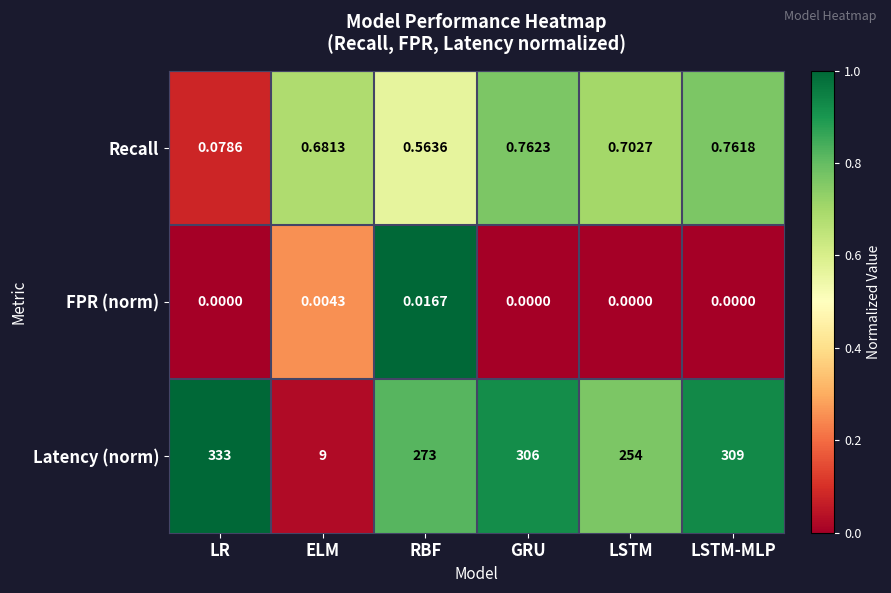

Between RBF and LSTM-MLP, which series saw the biggest shift?

Latency (norm)